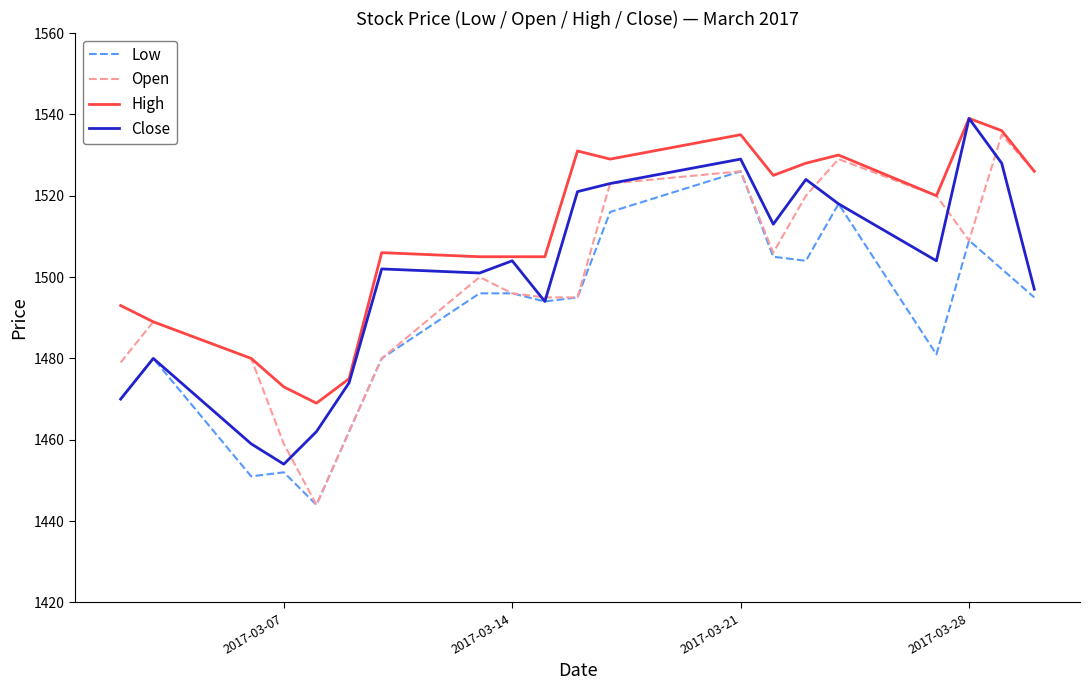

Which series has the largest total across all categories?

High